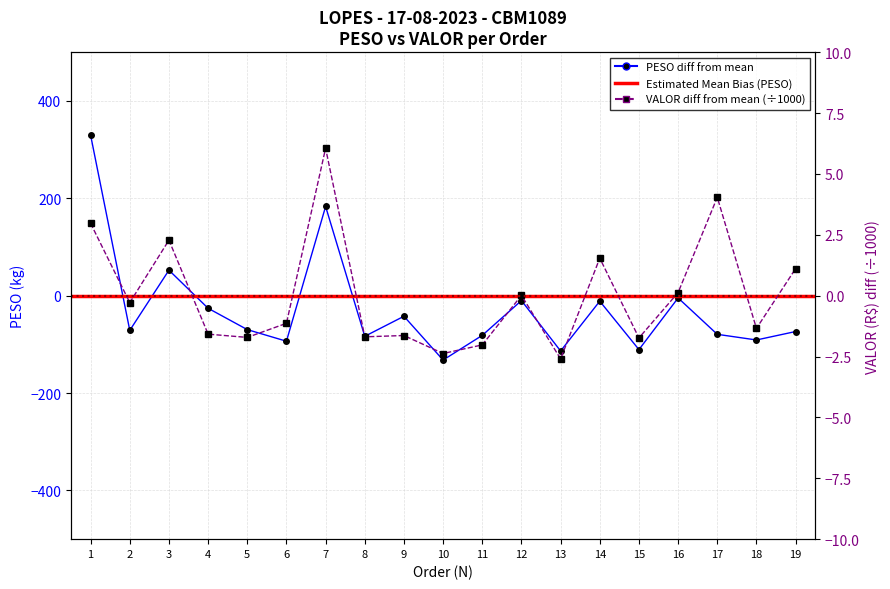

Does the chart display data point markers on the line(s)?

Yes